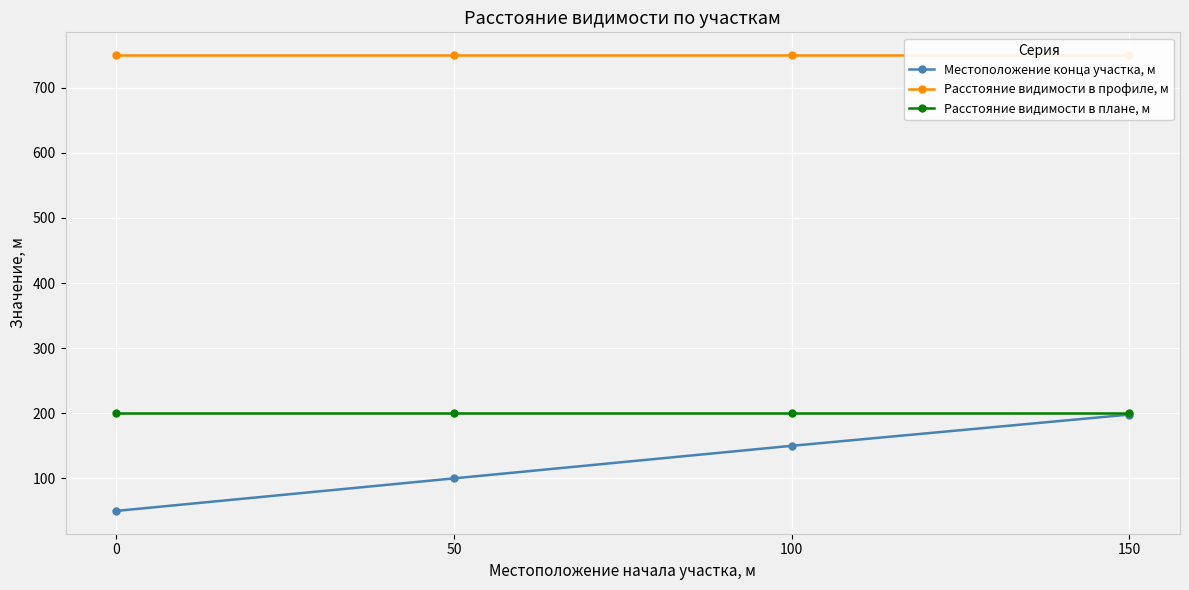

True or false: Местоположение конца участка, м has a value of 79 at 0.

False